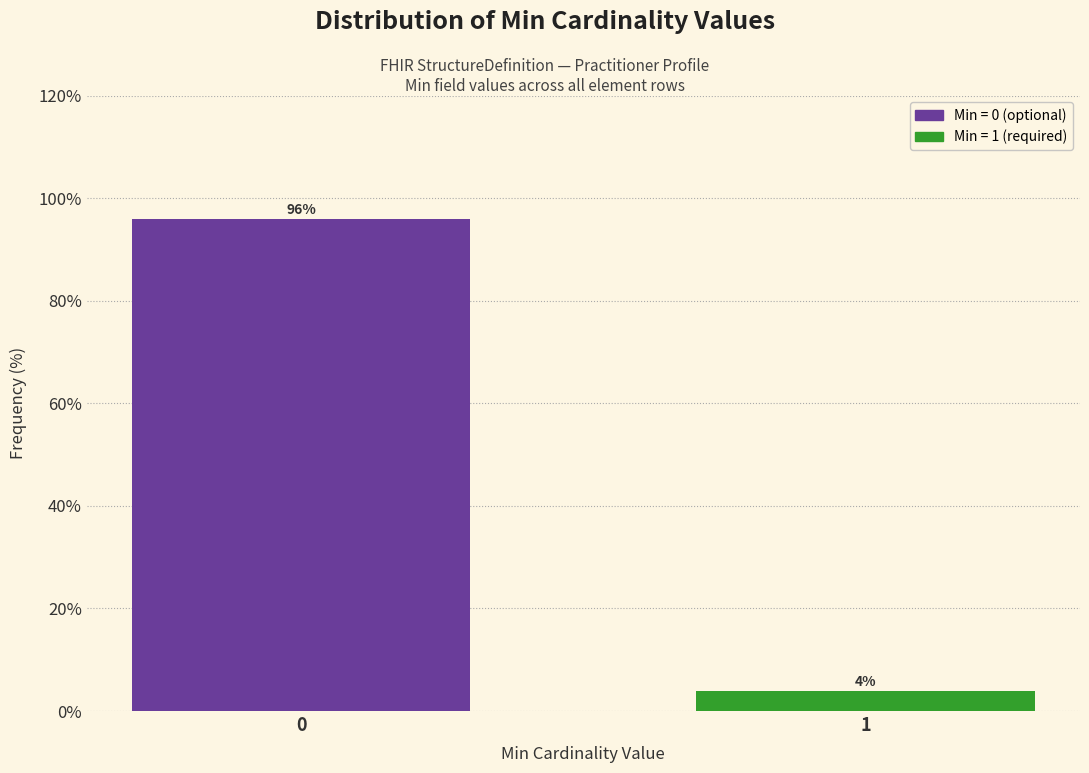

Reading left to right, what are all the values shown in this chart?

0=96	1=4